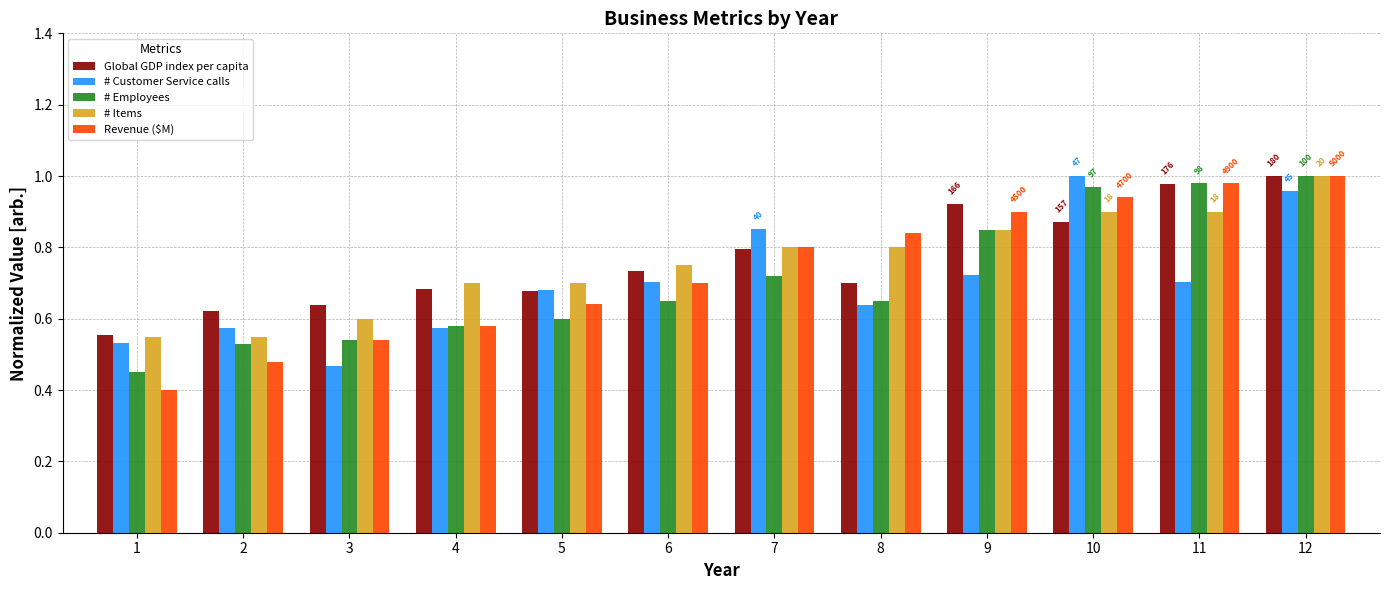

Which series changed the most between 11 and 12?

# Customer Service calls